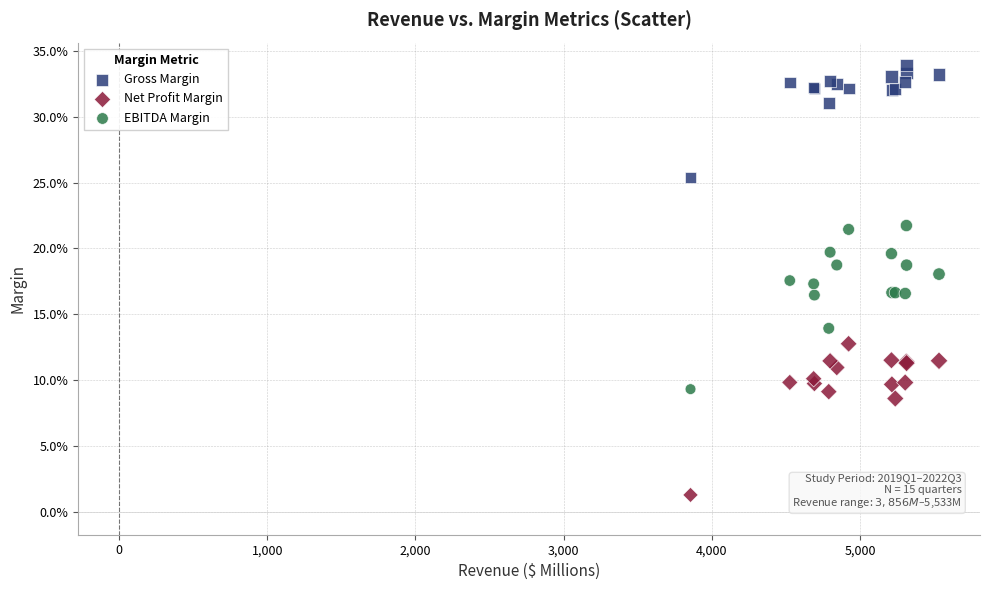

Which series contains the highest Y value?

Gross Margin